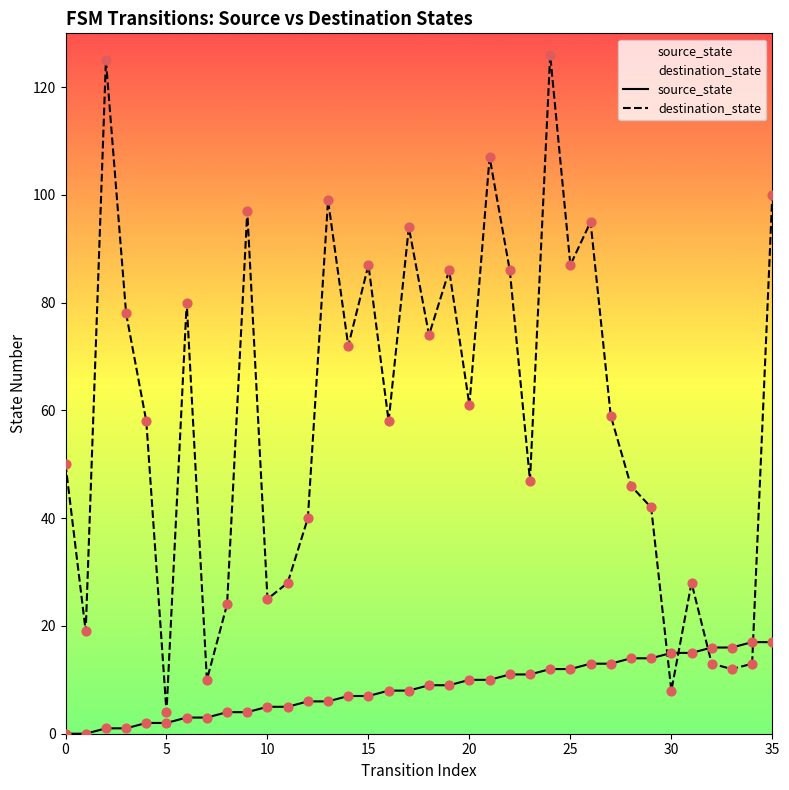

What is the total value across all series at 15?

94